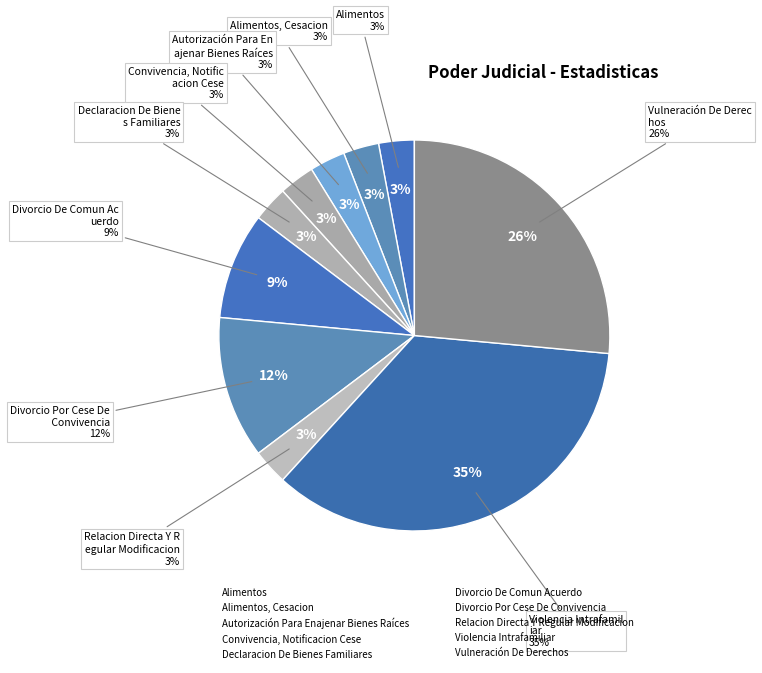

What is the ratio of the value at Violencia Intrafamiliar to the value at Declaracion De Bienes Familiares?

12.0